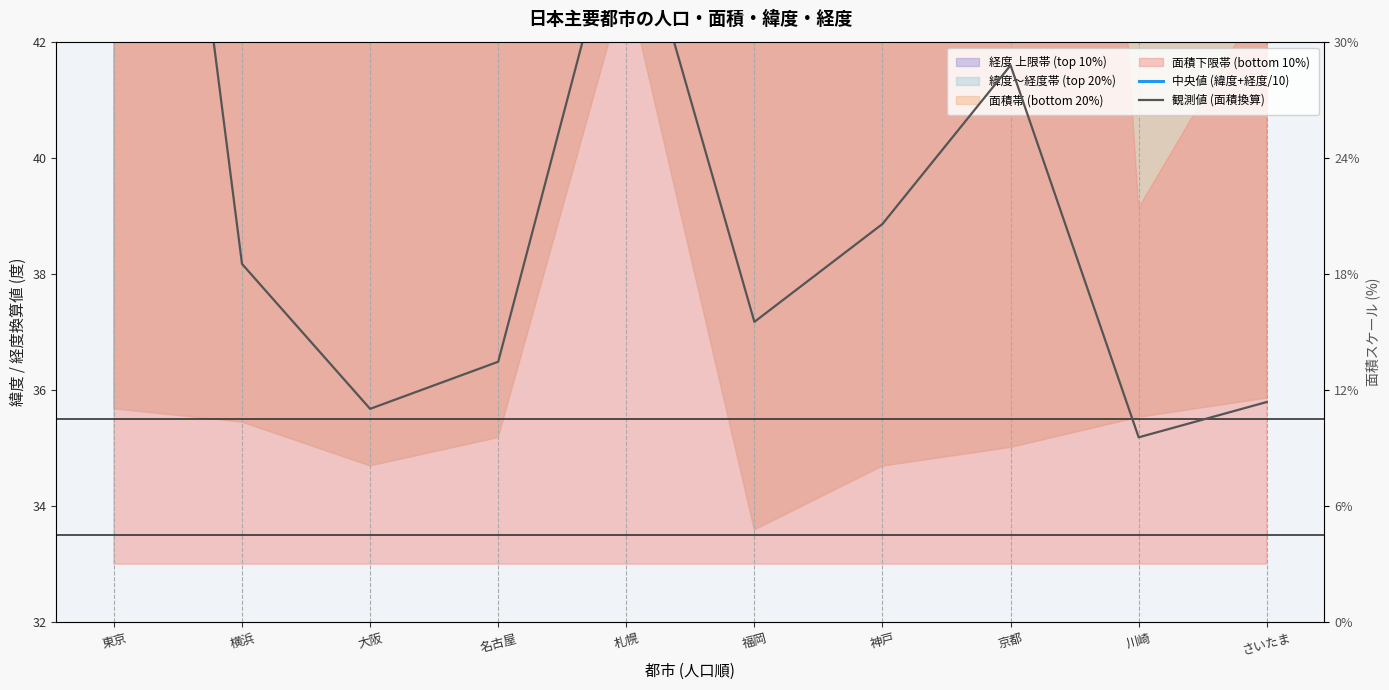

Rank the series by their average value, from highest to lowest.

観測値 (面積換算), 中央値 (緯度+経度/10)